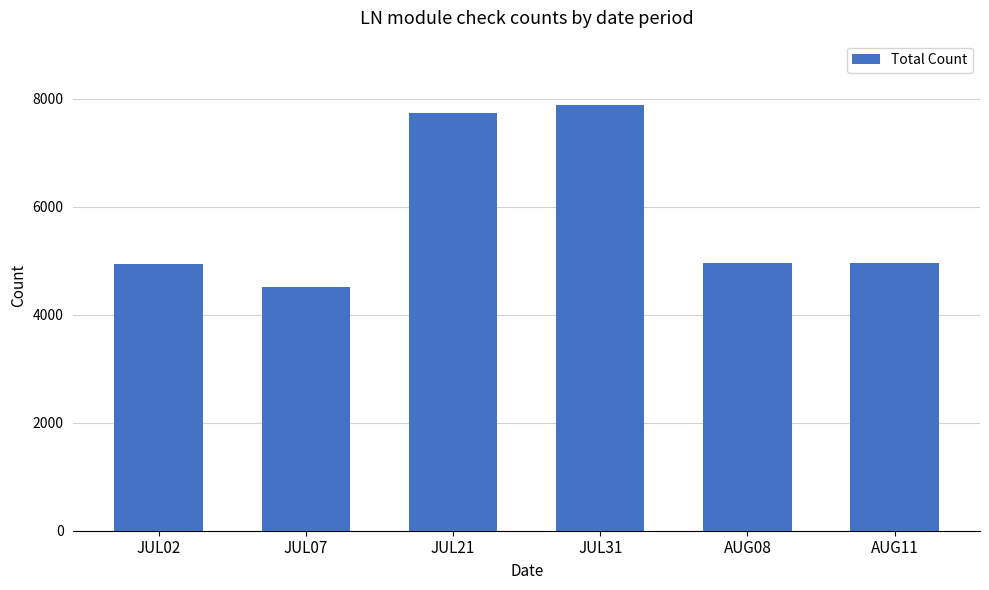

At which category does the chart reach its minimum across all series?

JUL07